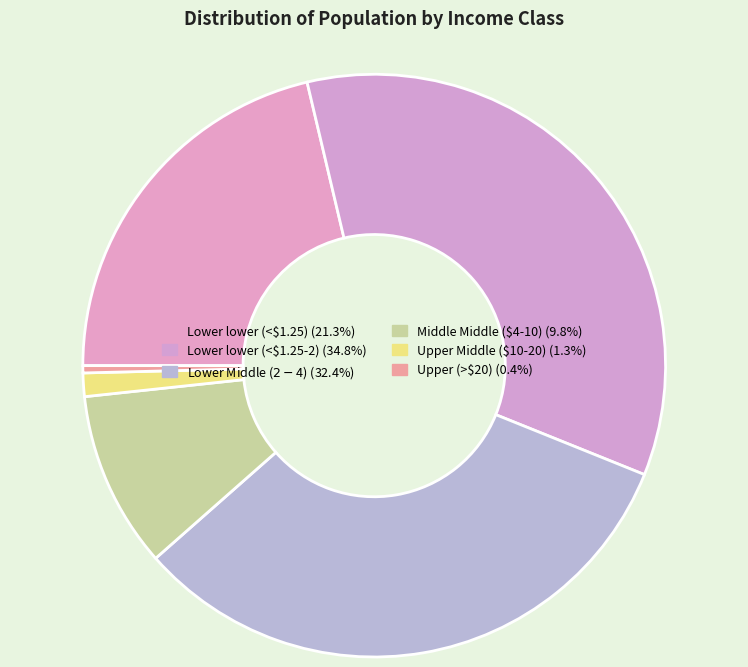

Is the sum of Lower lower (<$1.25) and Upper (>$20) greater than half?

No